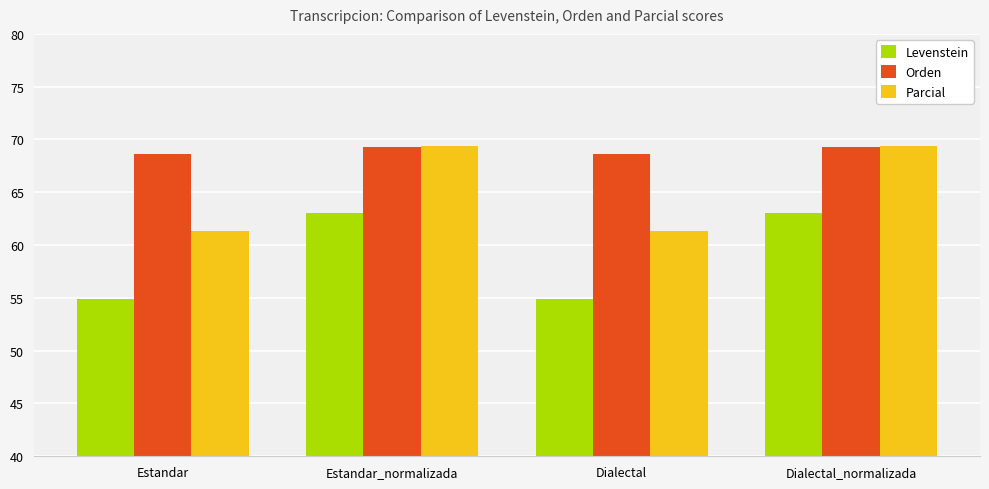

What is the difference between the maximum and second lowest values in the Orden series?

0.7